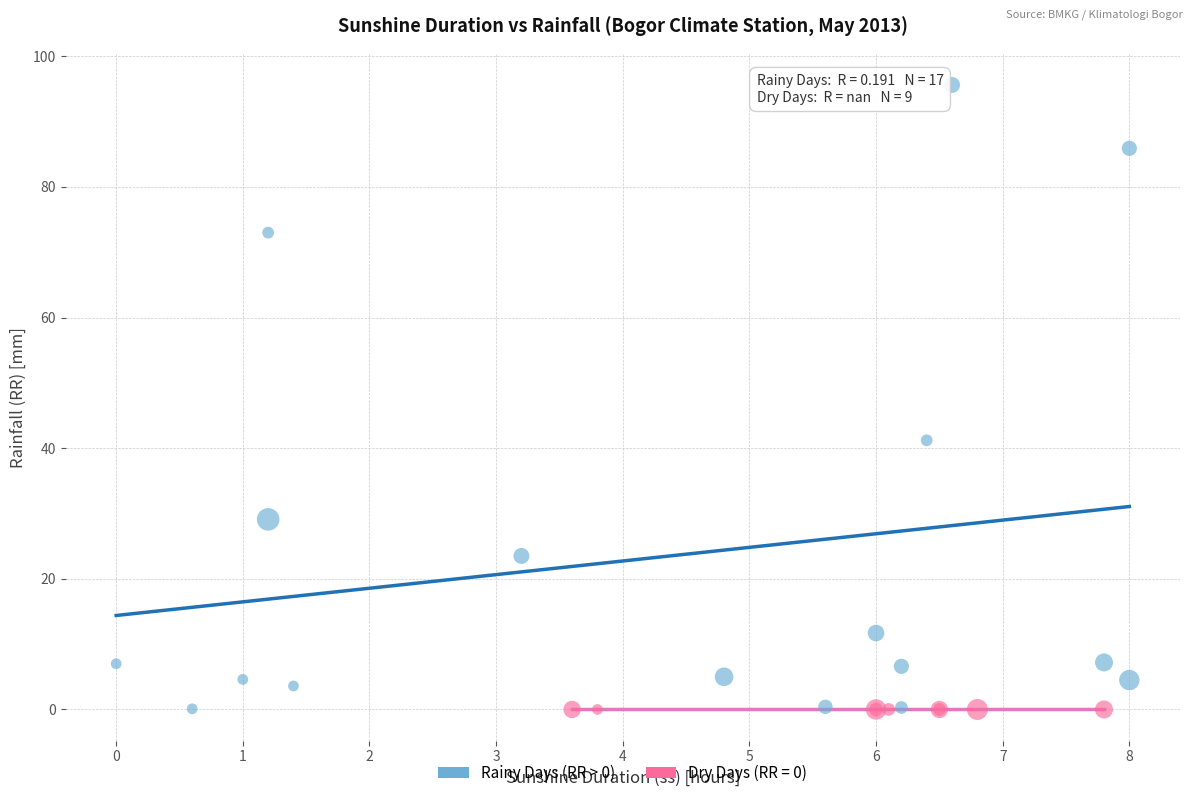

Which series reaches the maximum Y coordinate?

Rainy Days (RR > 0)